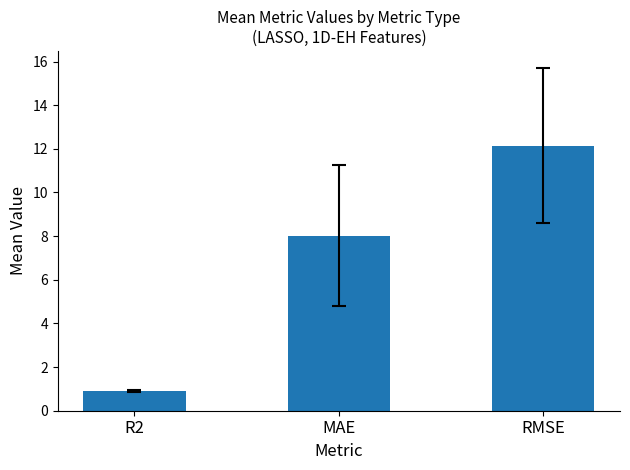

Rank the categories by value from lowest to highest.

R2, MAE, RMSE